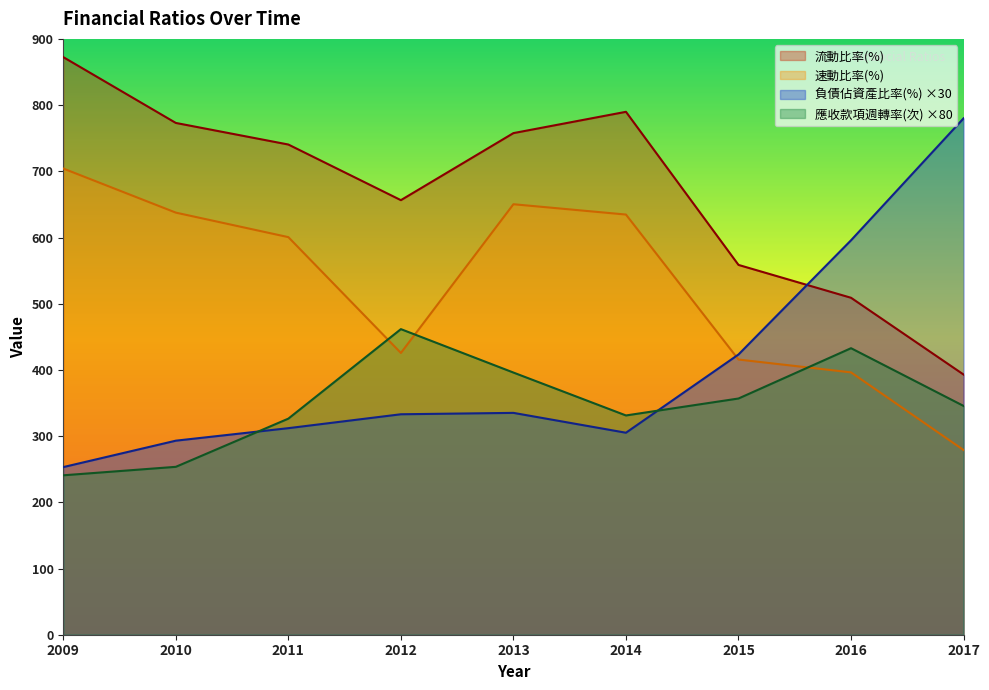

How many data points in 流動比率(%) are less than 740?

4